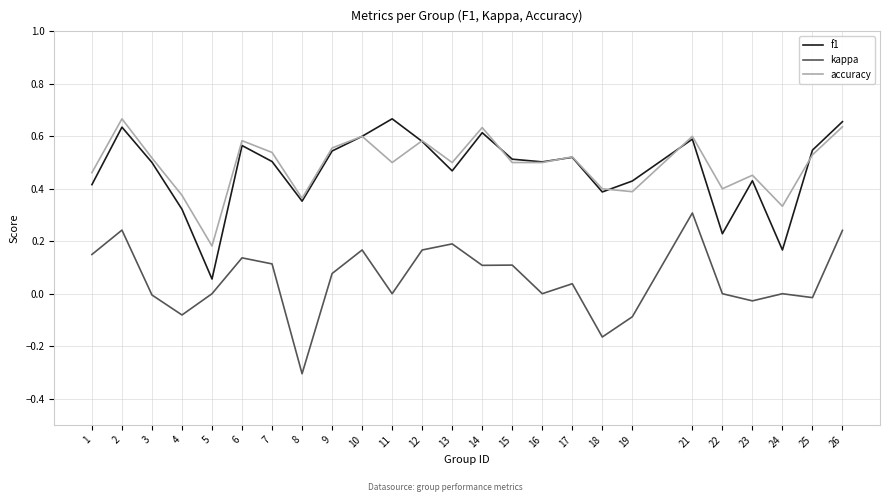

What is the sum of all accuracy values?

12.3